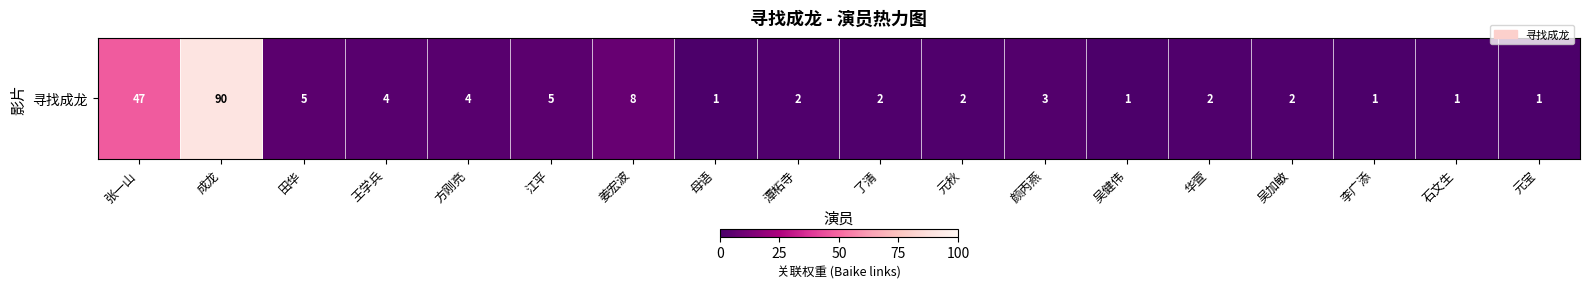

How many data points are less than 2?

5